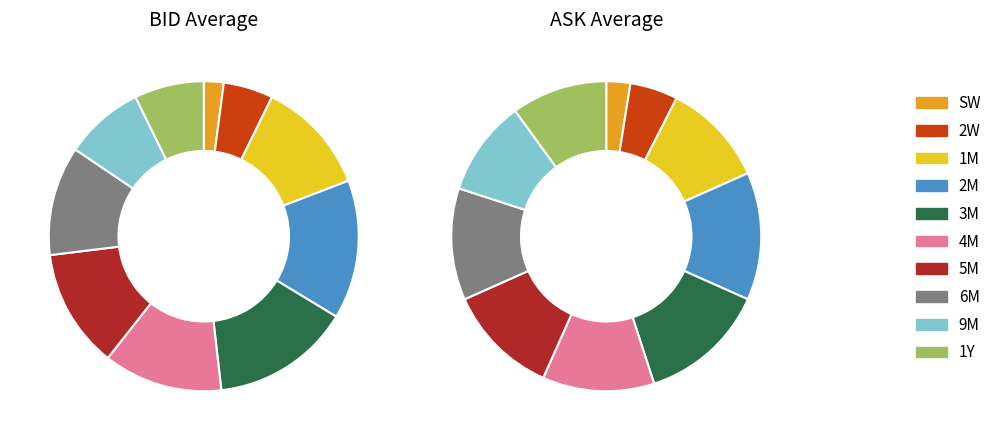

What is the change in value from 9M to 1Y?

-0.5